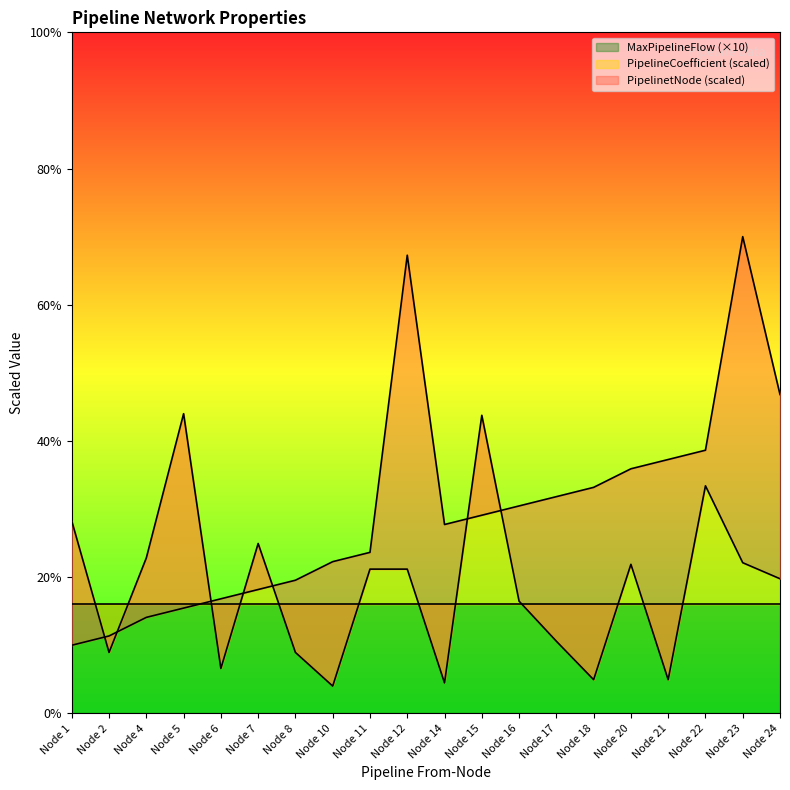

True or false: PipelinetNode and PipelineCoefficient cross at least once.

True